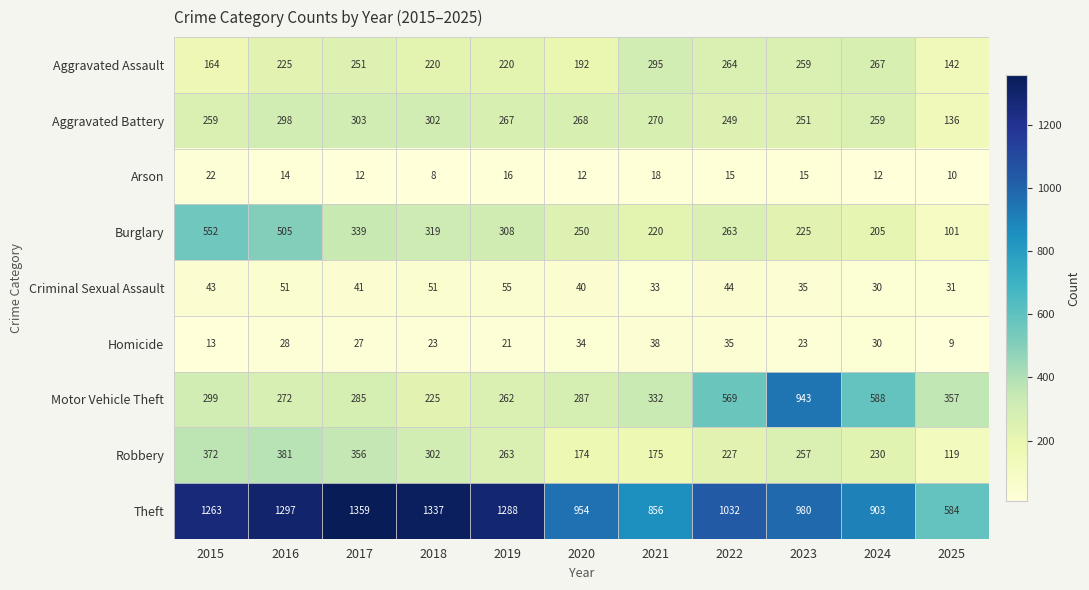

Which series has the largest range (max minus min)?

Theft